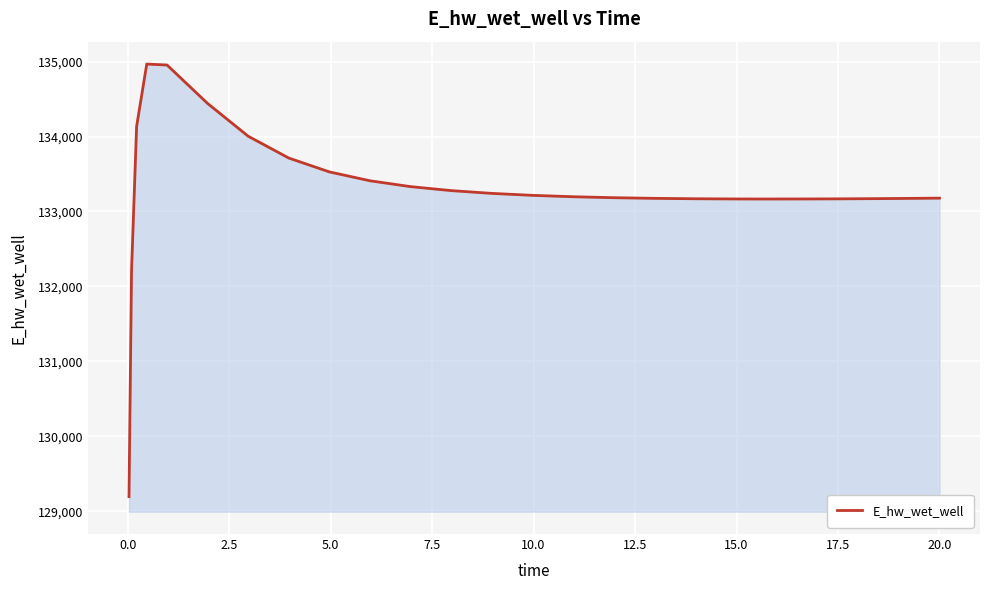

What is the minimum value shown in the chart?

129196.2